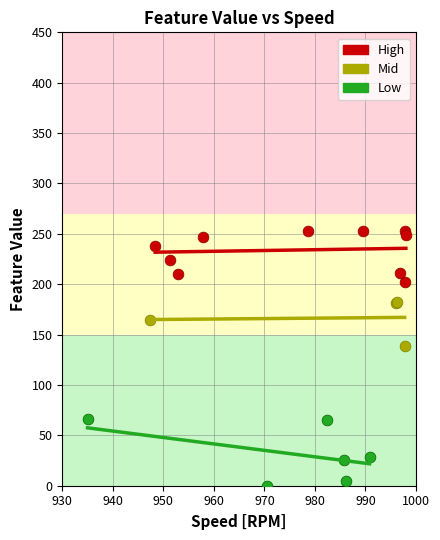

Which series contains the highest Y value?

High